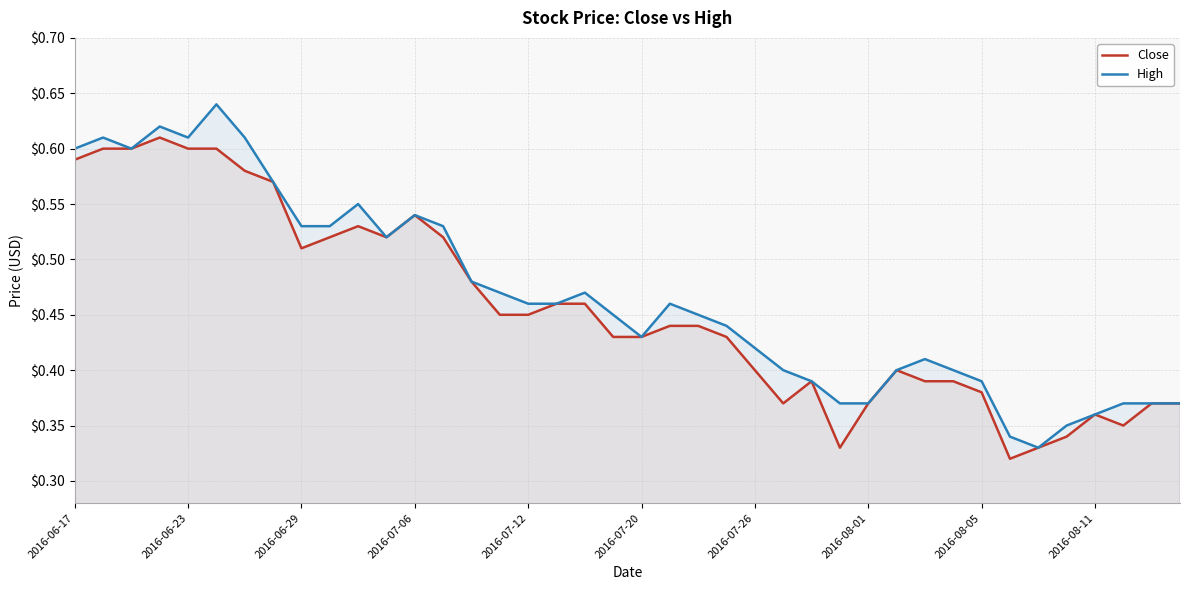

The value of High at 10 is 0.2. True or false?

False